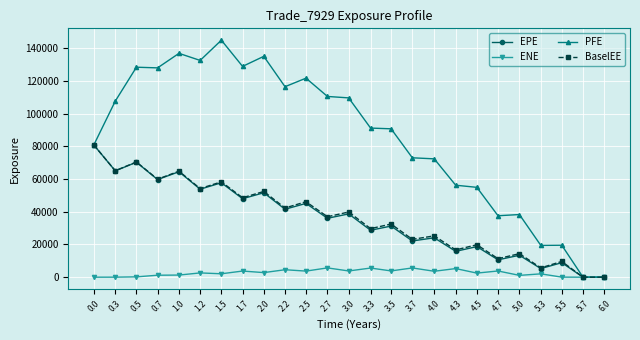

What is the spread (max minus min) of values at 5.3?

17404.3